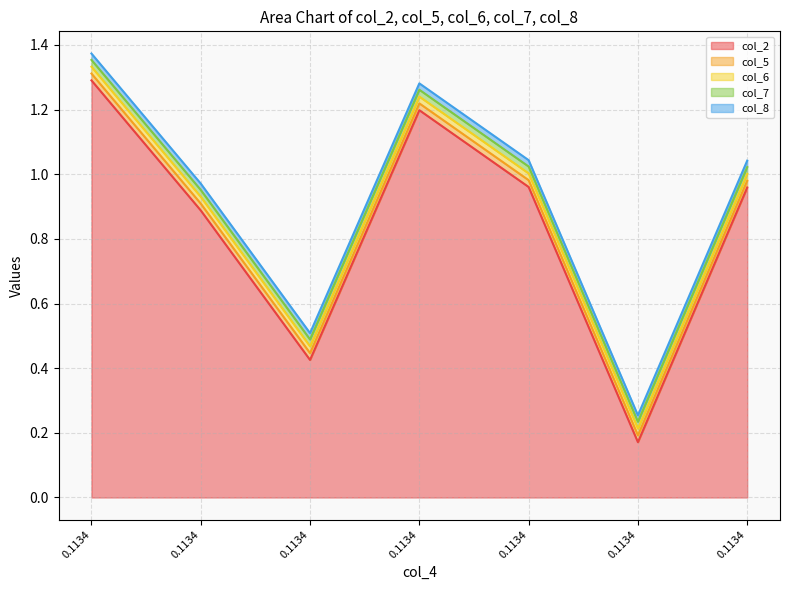

Which series has the largest range (max minus min)?

col_2